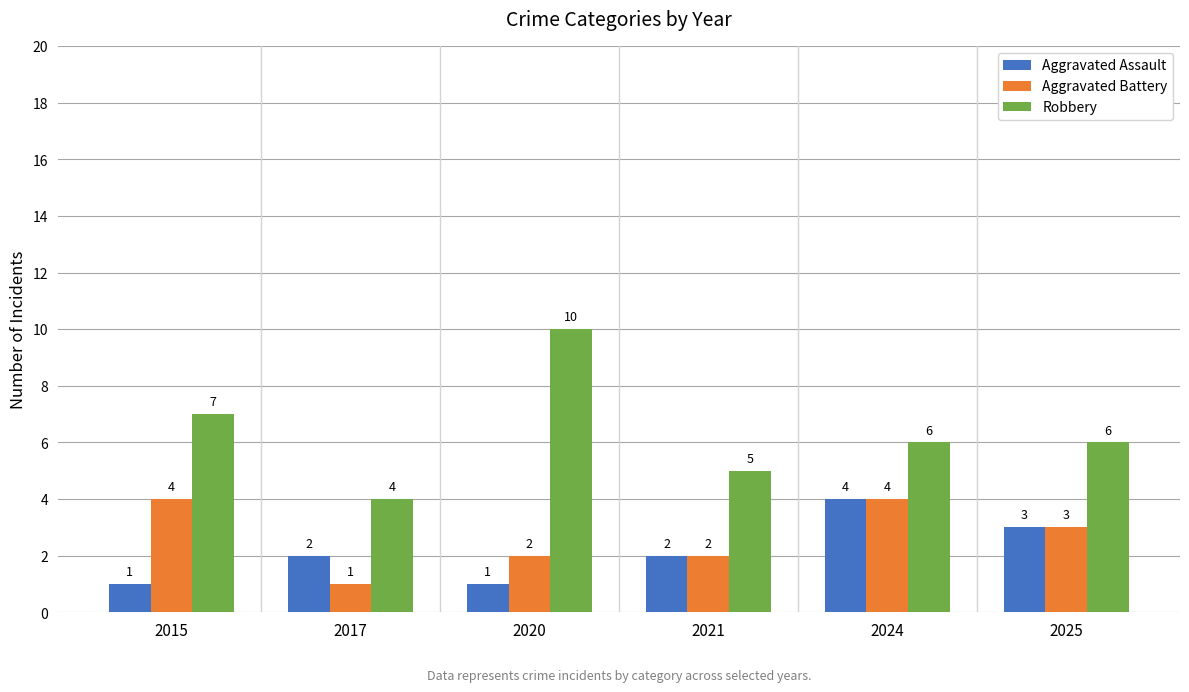

What are all the series names shown in the legend?

Aggravated Assault, Aggravated Battery, Robbery